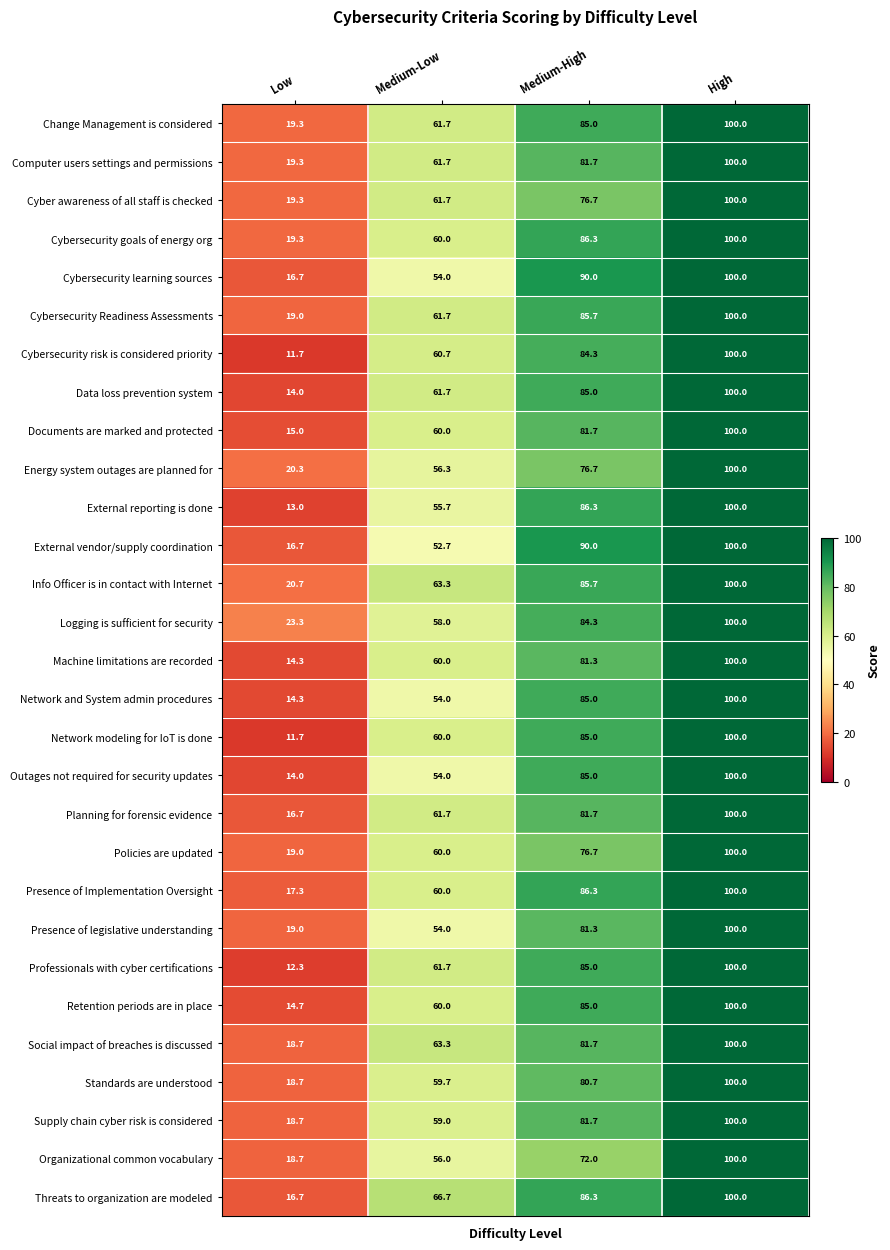

At how many categories does at least one series exceed 98?

1